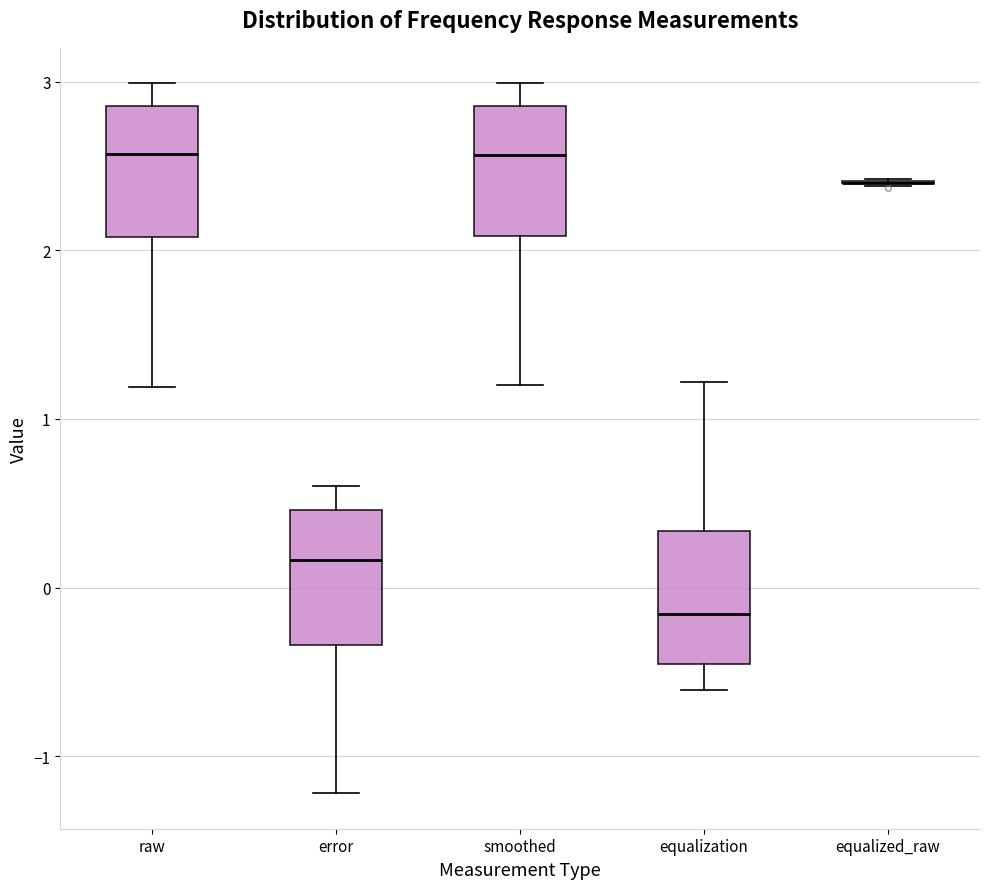

Reading left to right, transcribe this box plot: for each box, give where its median line is, the range the box spans, and where its two whiskers end, as read against the y-axis. The values are not printed on the chart, so give them approximately, as read against the axis.

raw: median 2.6, box 2.1 to 2.9, whiskers 1.2 to 3.0
error: median 0.2, box -0.3 to 0.5, whiskers -1.2 to 0.6
smoothed: median 2.6, box 2.1 to 2.9, whiskers 1.2 to 3.0
equalization: median -0.2, box -0.5 to 0.3, whiskers -0.6 to 1.2
equalized_raw: box collapsed to a line at 2.4, whiskers 2.4 to 2.4